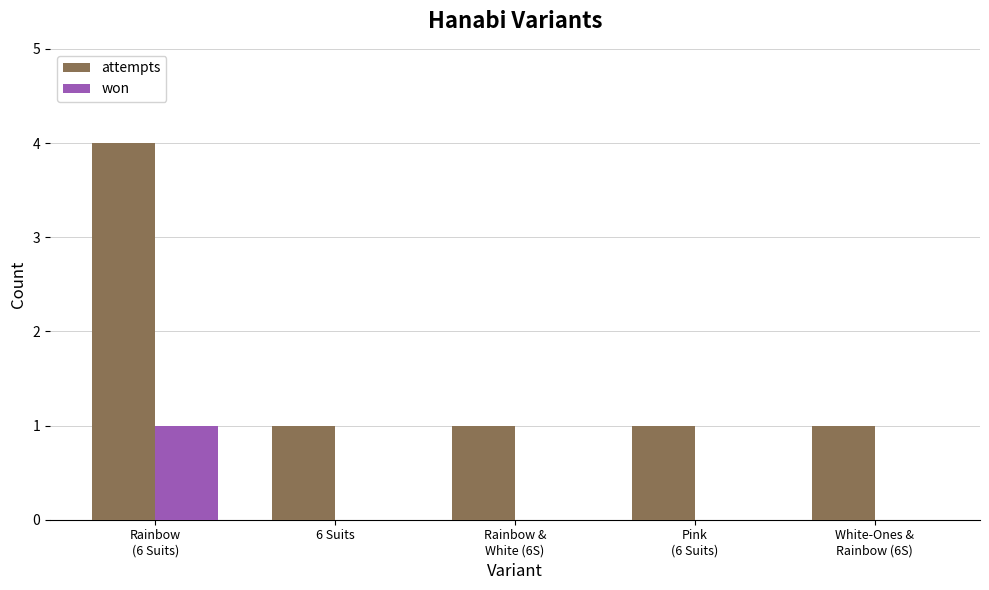

Which series has the largest total across all categories?

attempts